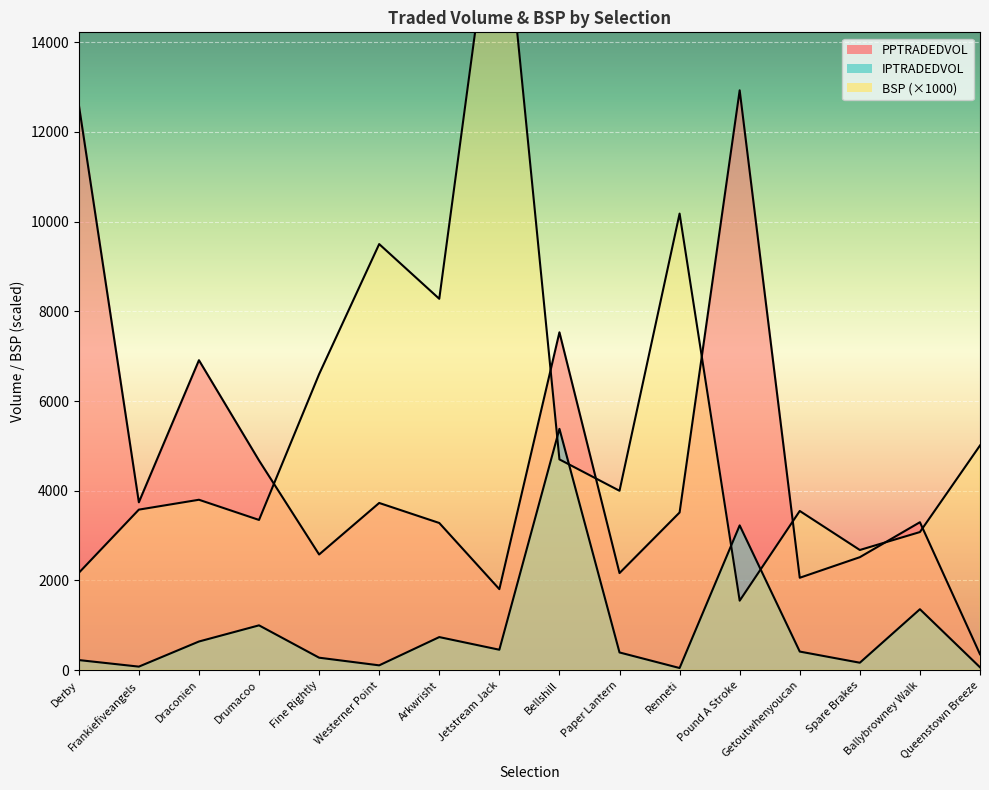

What position from the right is Paper Lantern?

7